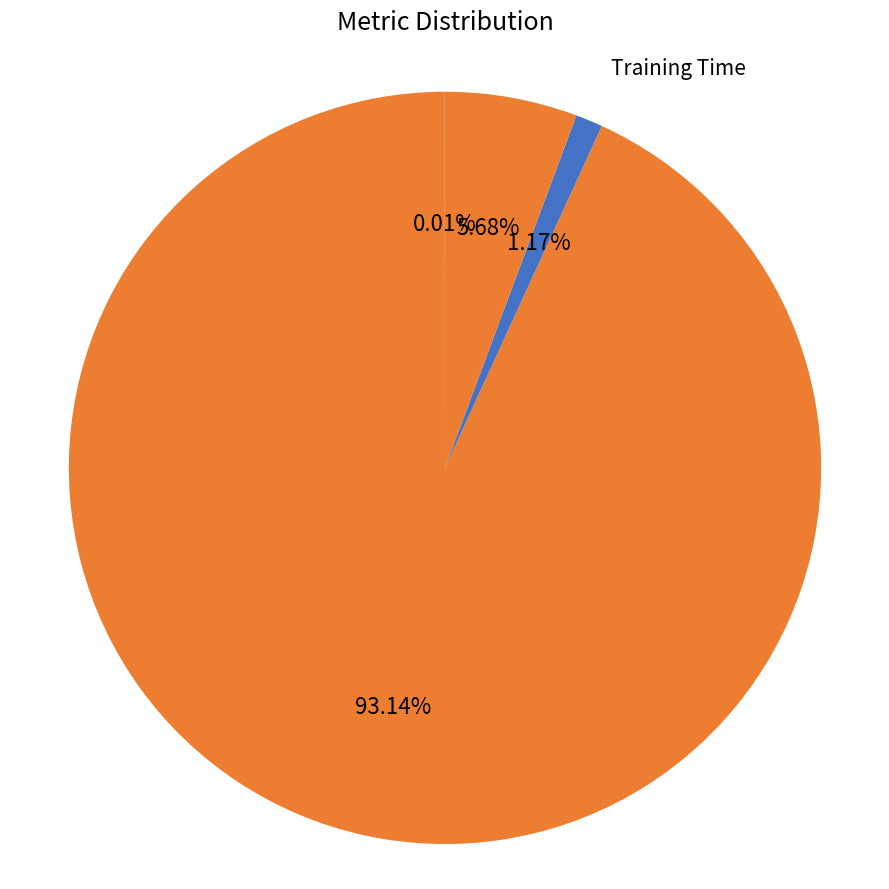

What is the largest slice in the pie chart?

MAPE